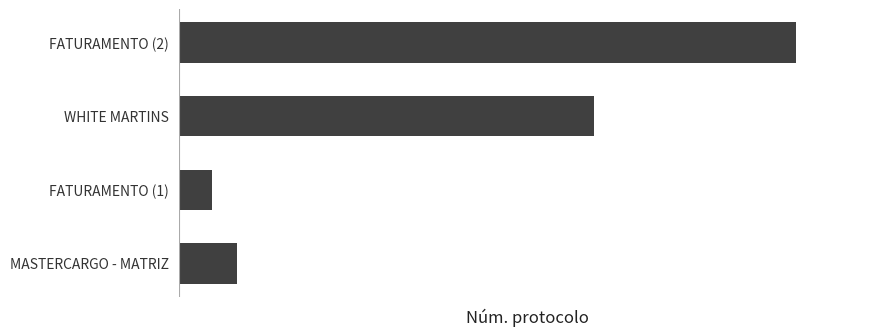

At which category does the chart reach its peak across all series?

FATURAMENTO (2)